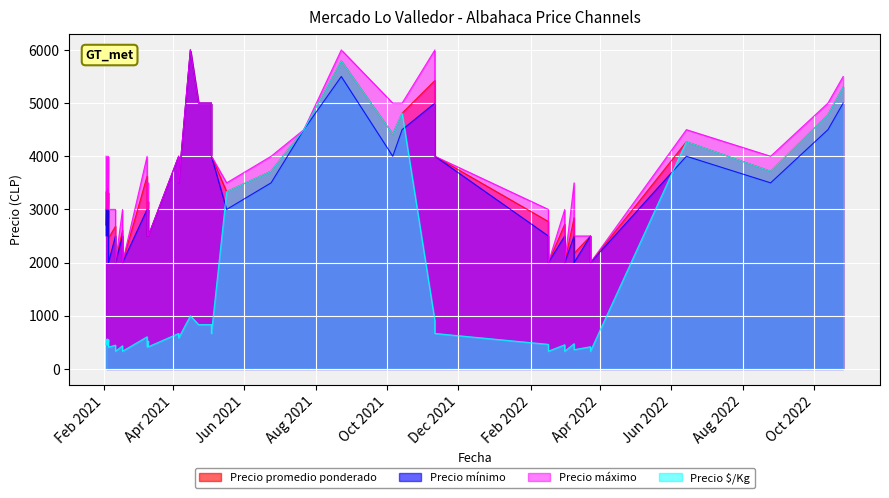

At which category is the sum across all series the highest?

26